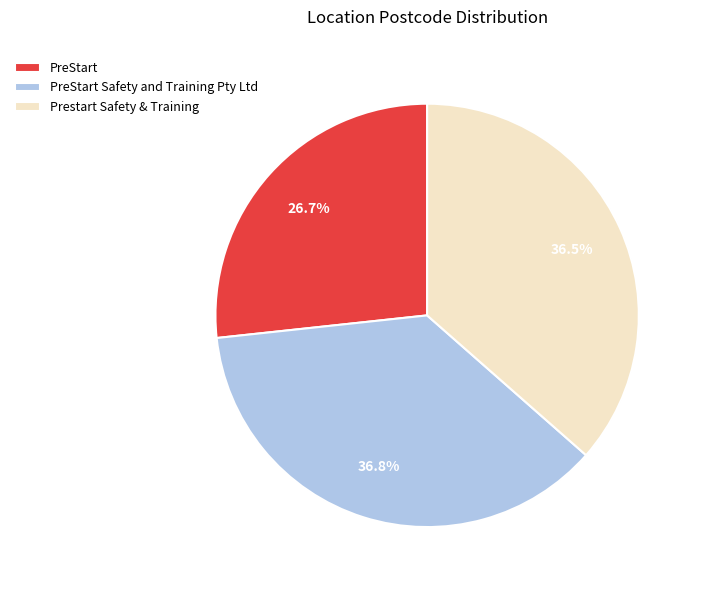

Is it true that PreStart is 27% of the pie?

True